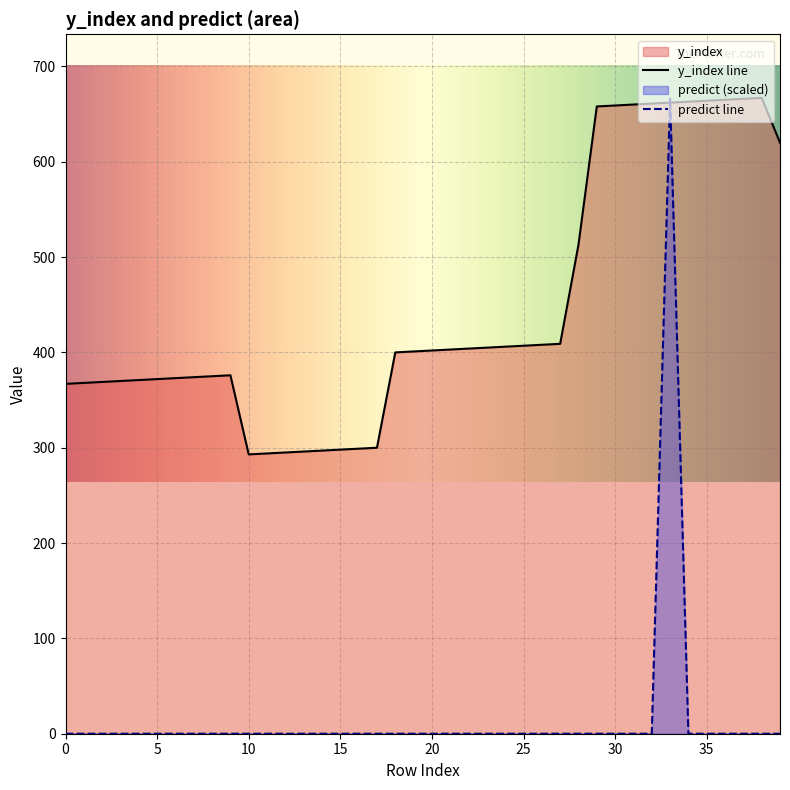

Rank the series at 5 from lowest to highest value.

predict line, y_index line